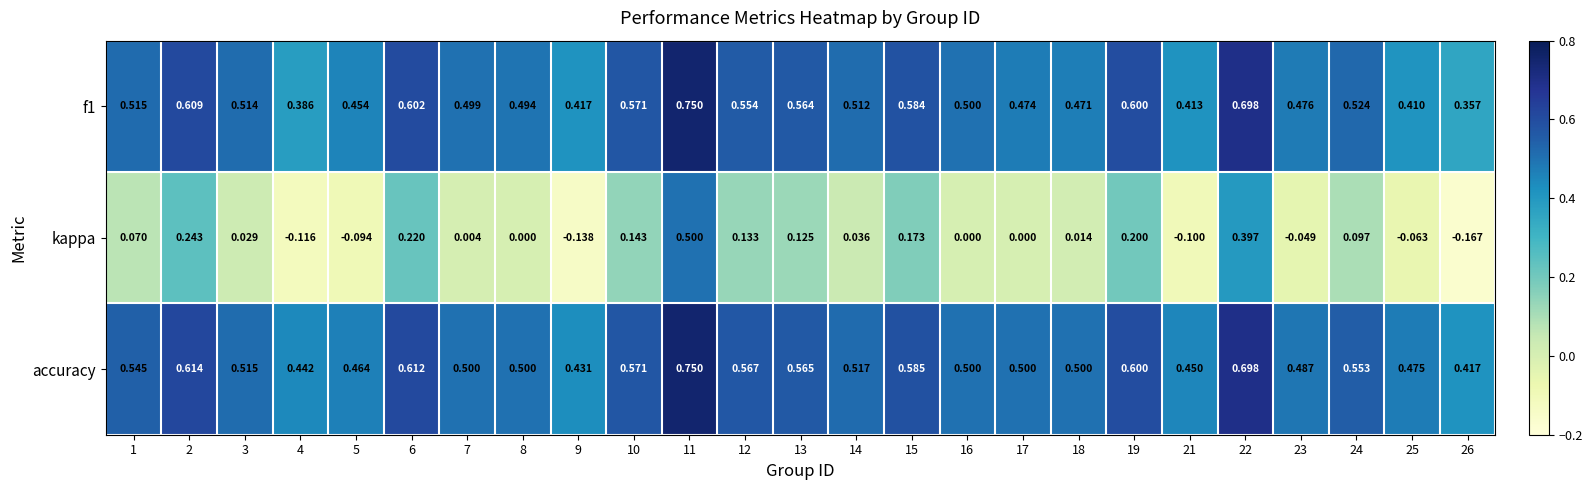

Which series has the largest range (max minus min)?

kappa